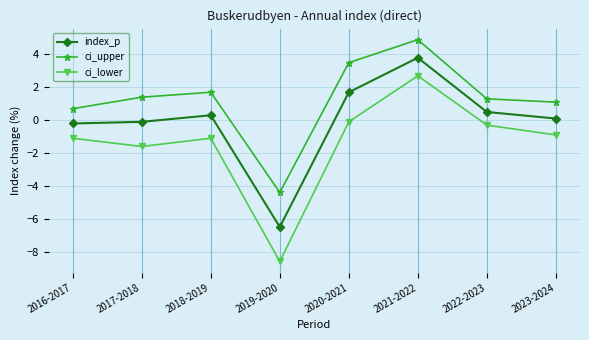

How many interior local valleys does the ci_upper series have?

1